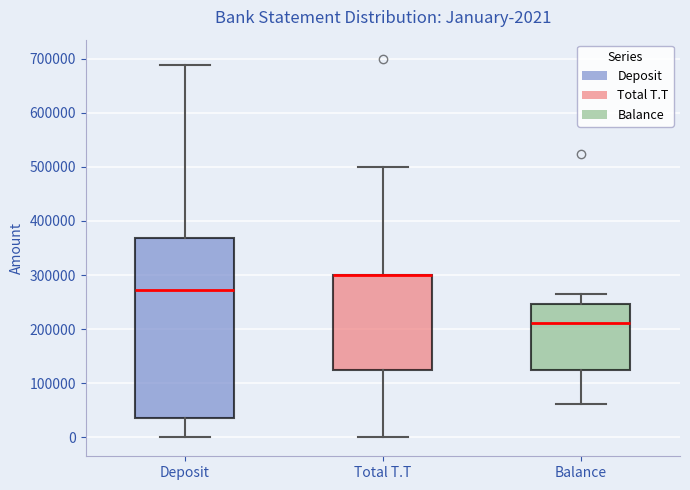

Comparing the boxes themselves (not the whiskers), which one is the tallest?

Deposit